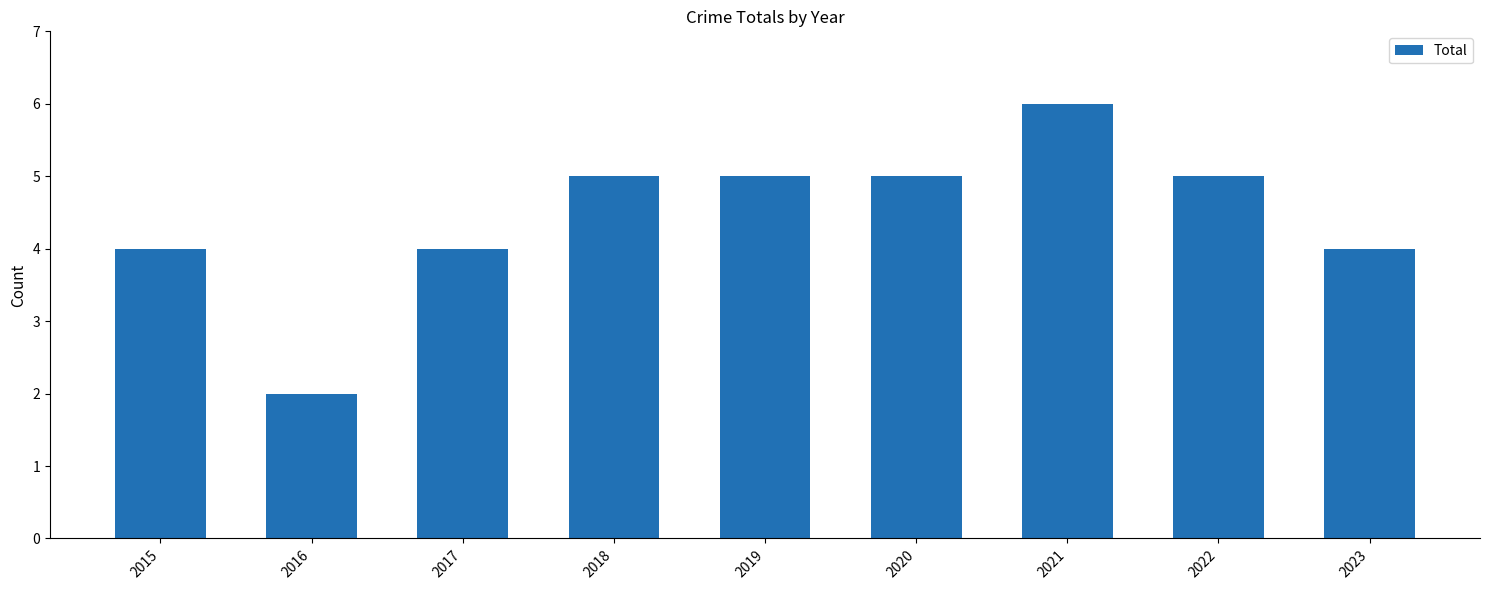

Read the value at 2018.

5